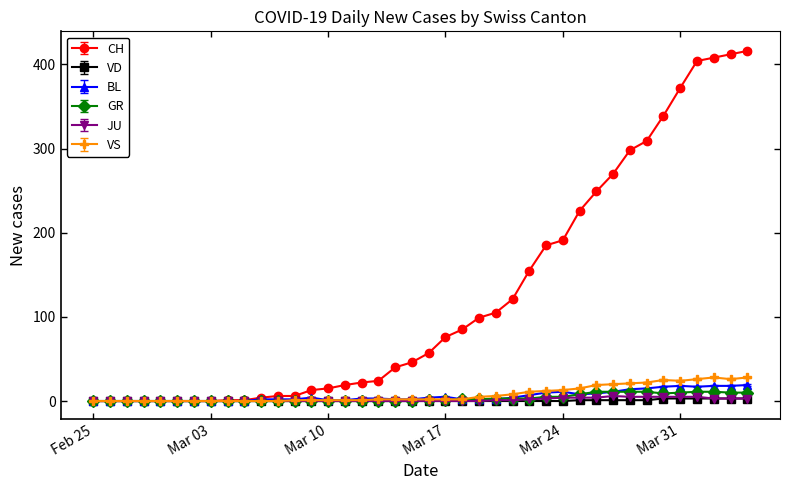

Which series has the largest total across all categories?

CH